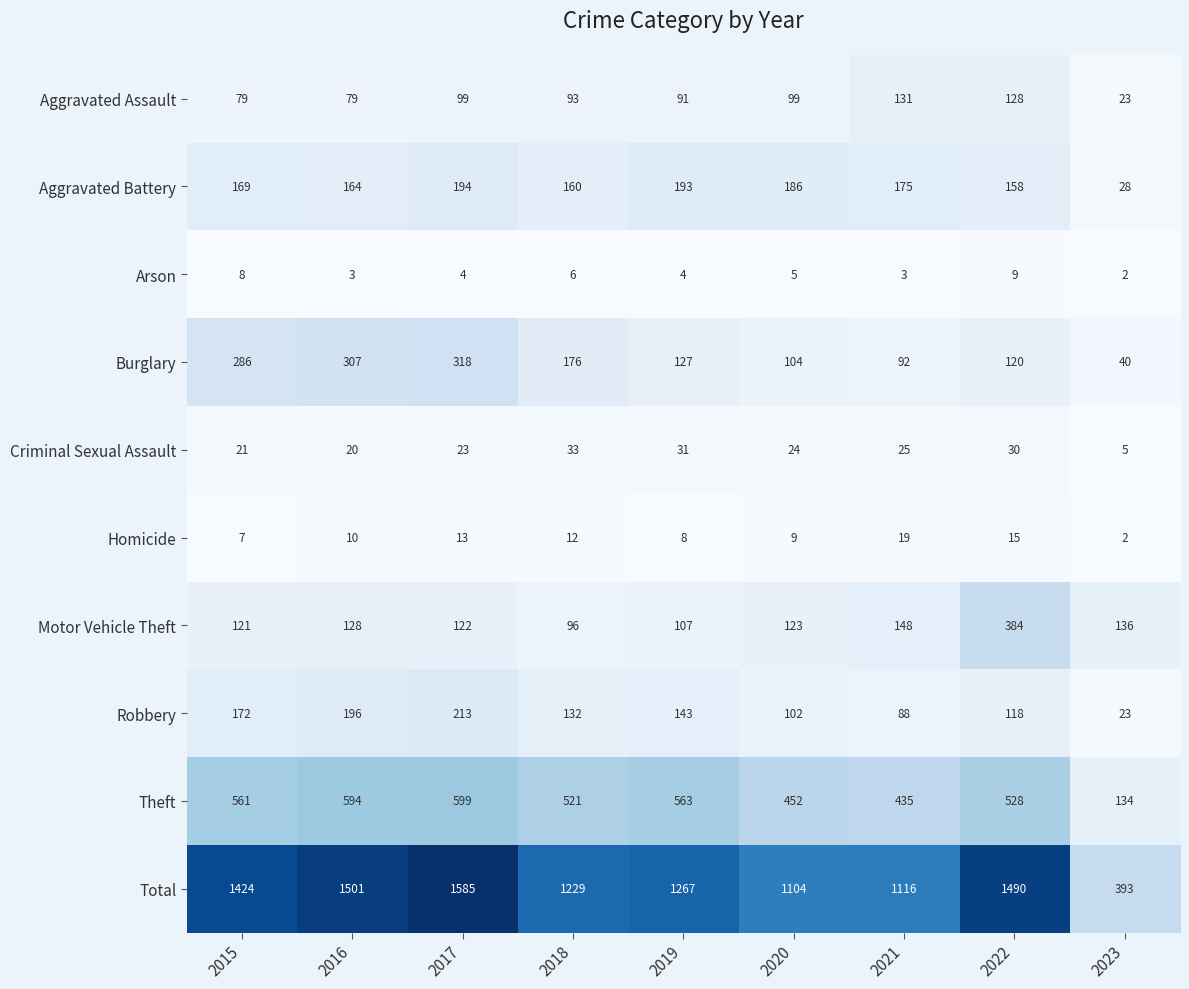

The Total series shows 1585 at 2017. True or false?

True